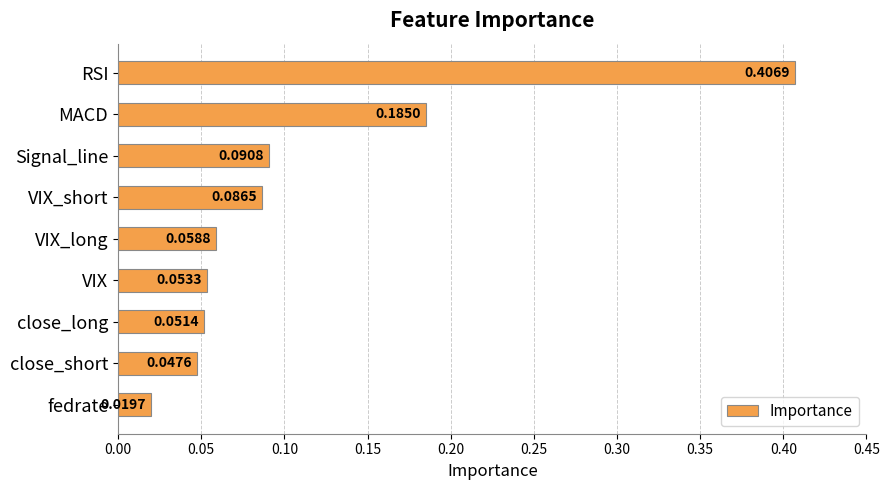

What is the label of the 1st bar from the bottom?

fedrate